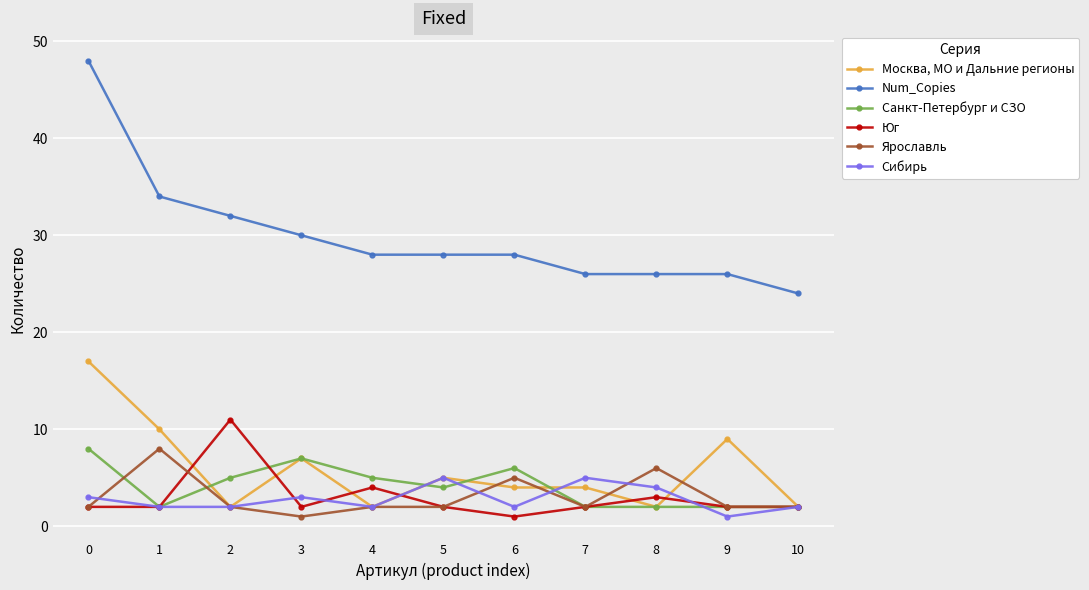

What is the maximum value shown in the chart?

48